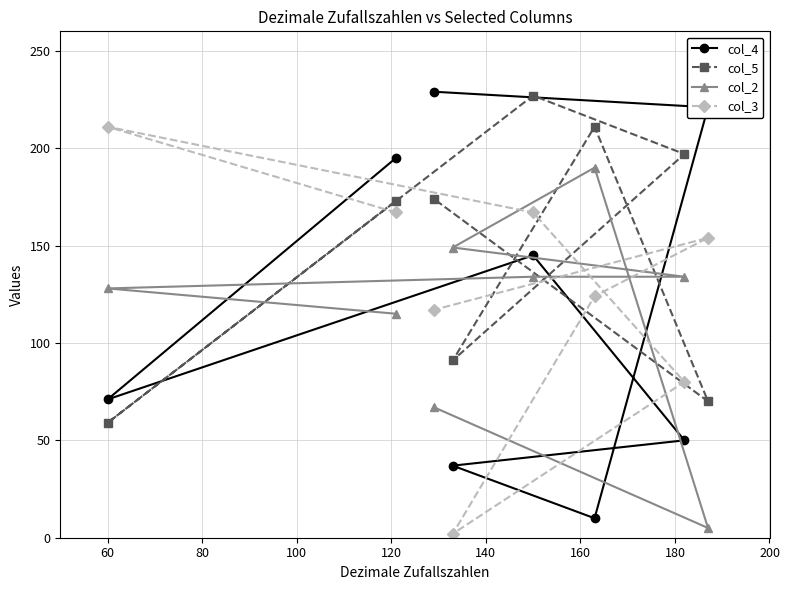

What is the difference between the second highest and second lowest values in the col_3 series?

87